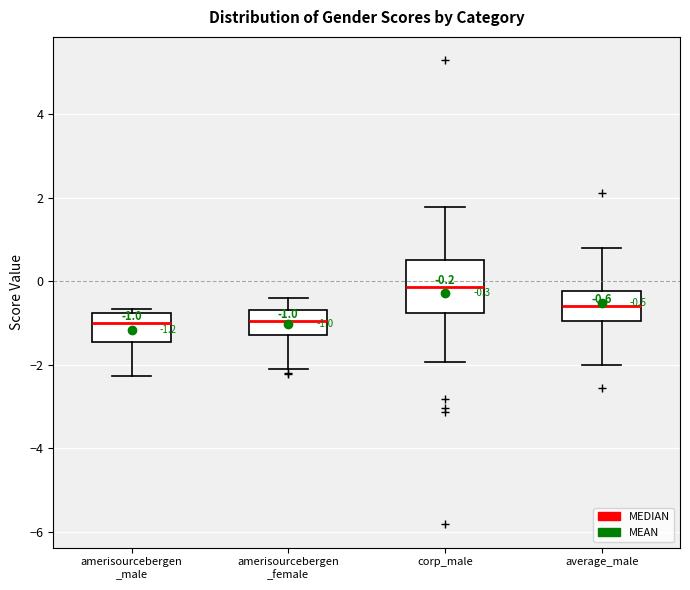

Which box's median line is the highest?

corp_male